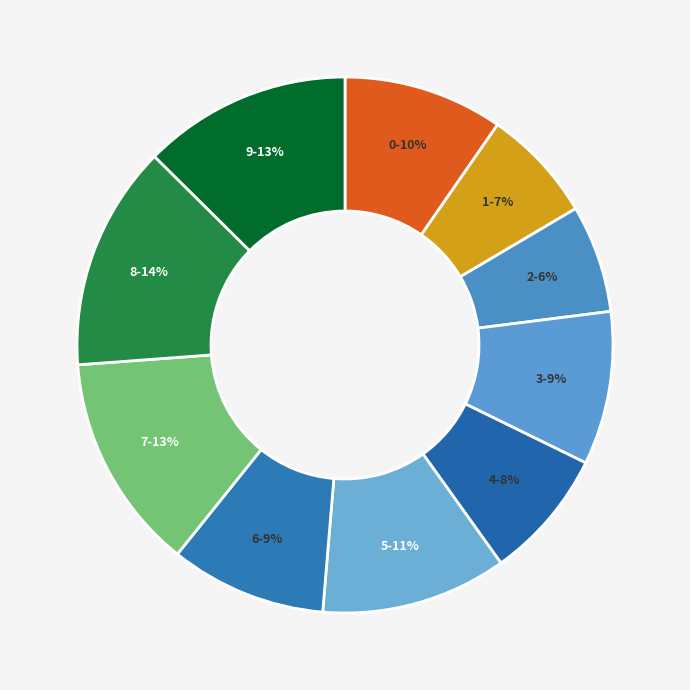

Which category has the smallest portion of the pie?

2